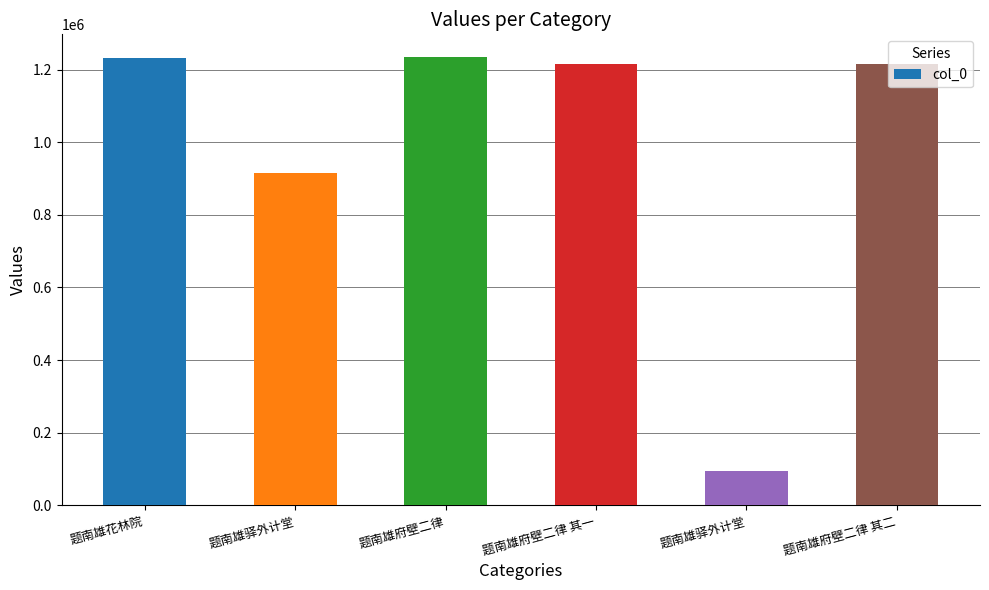

Count the number of categories in the chart.

6